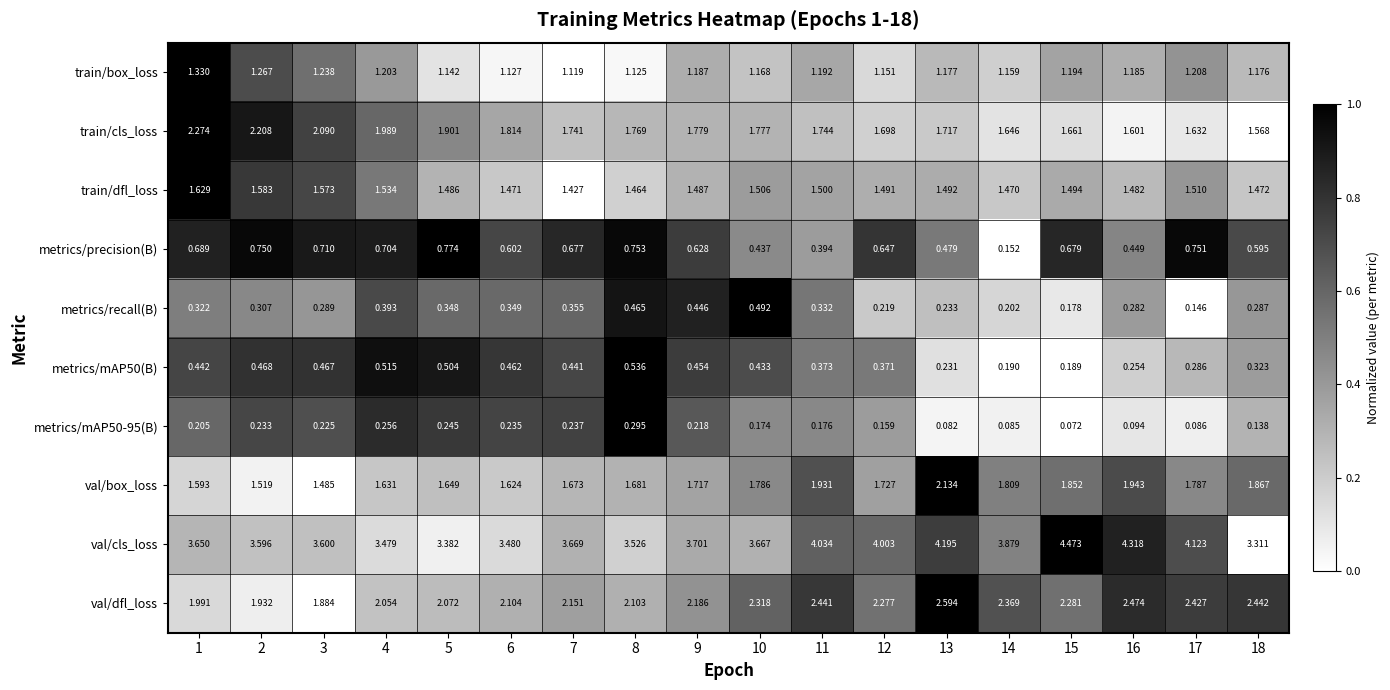

Which series has the largest total across all categories?

val/cls_loss